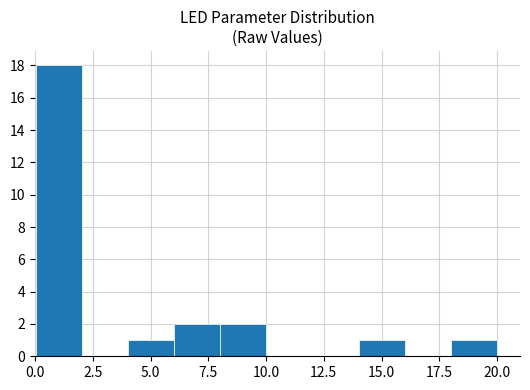

Around what value on the x-axis is the tallest bar? Give the approximate position of its centre, as read against the axis.

1.0